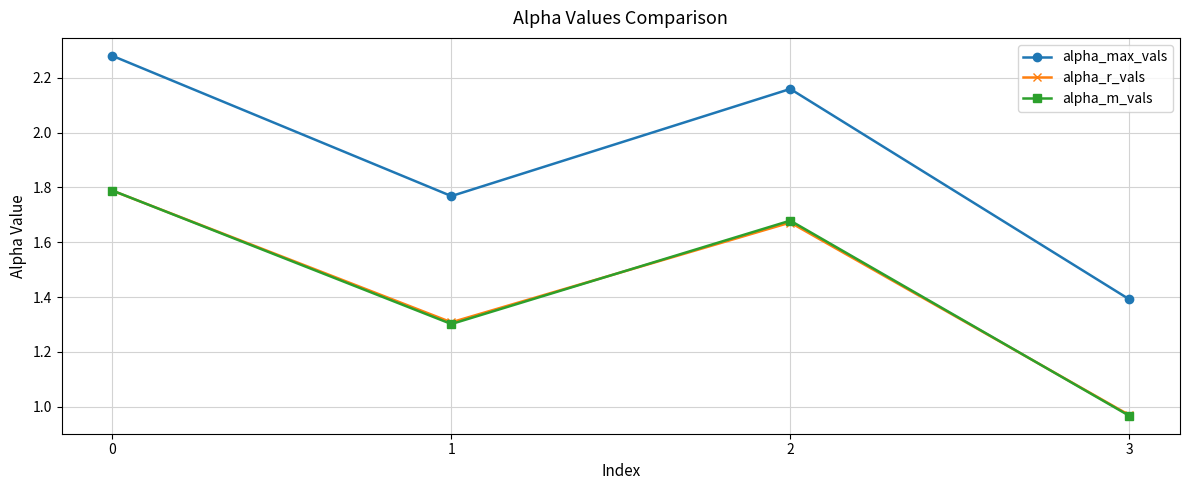

Rank the categories by alpha_max_vals value from highest to lowest.

0, 2, 1, 3